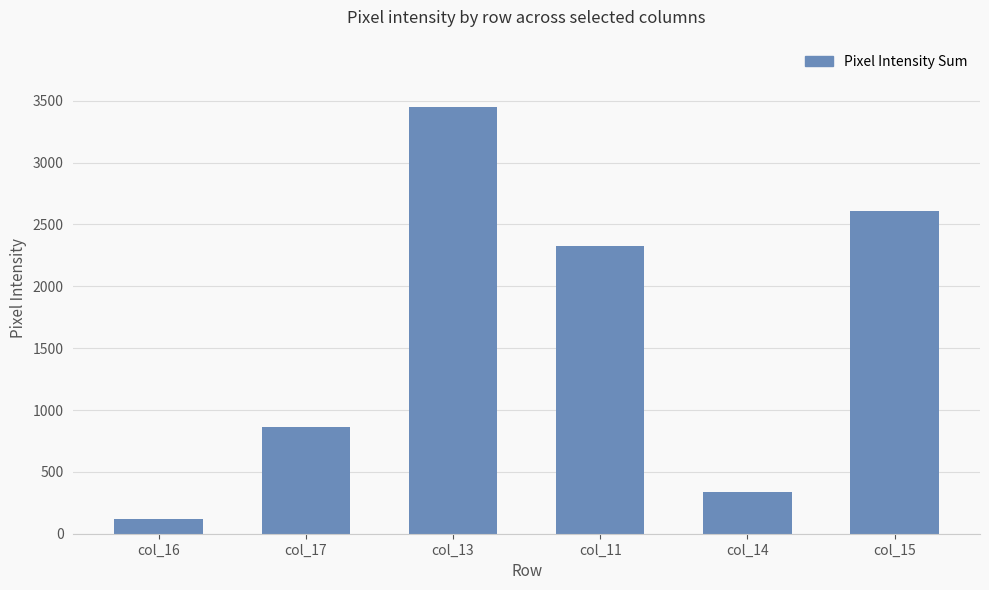

Is it true that the value at col_15 is 1400?

False